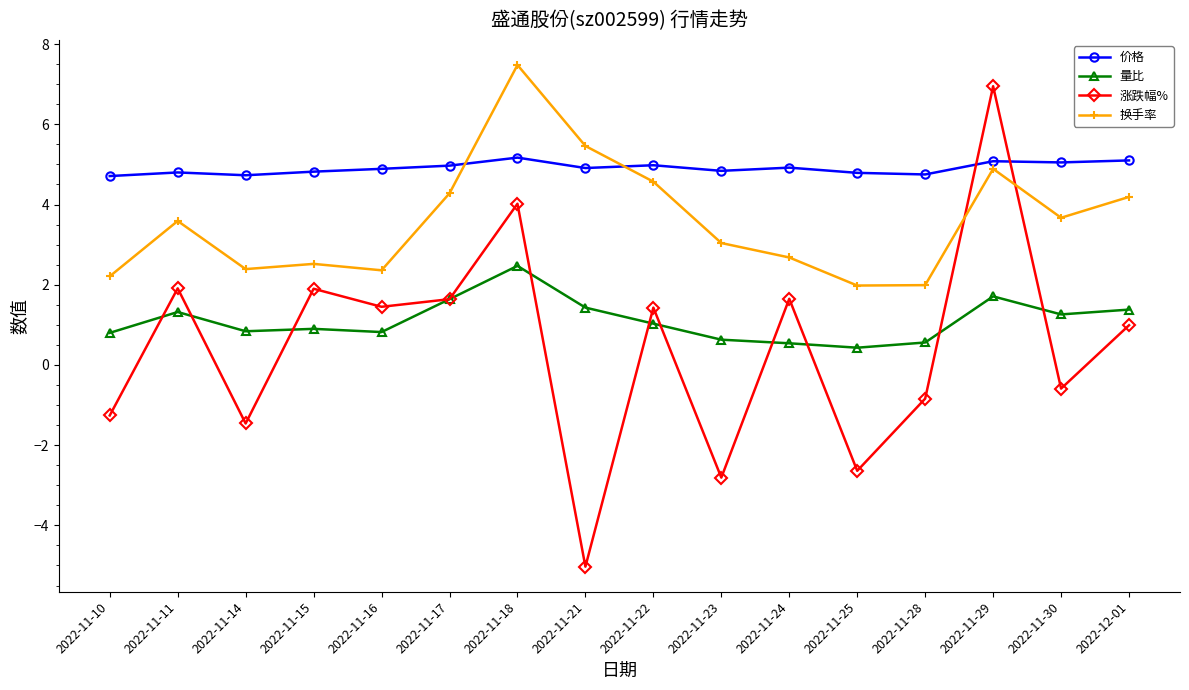

At which label does 量比 first exceed 1?

2022-11-11